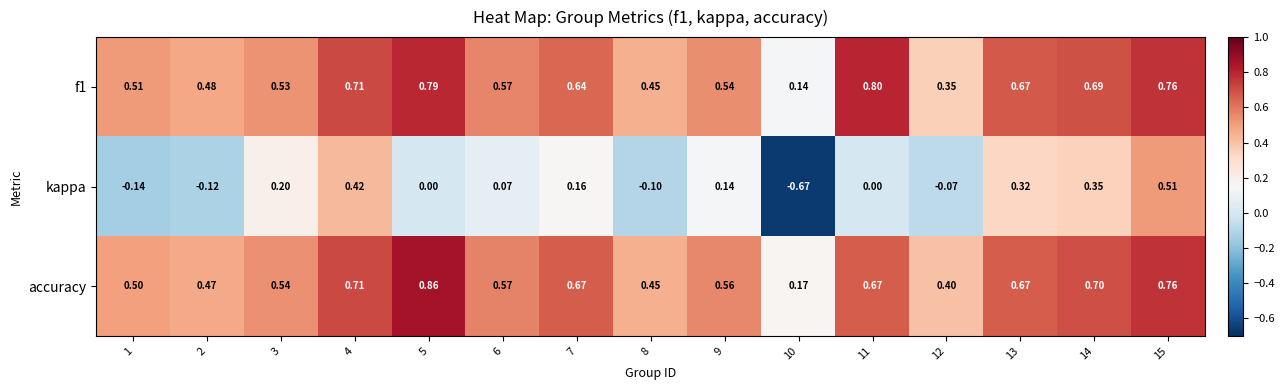

Which category has the highest value across all series?

5